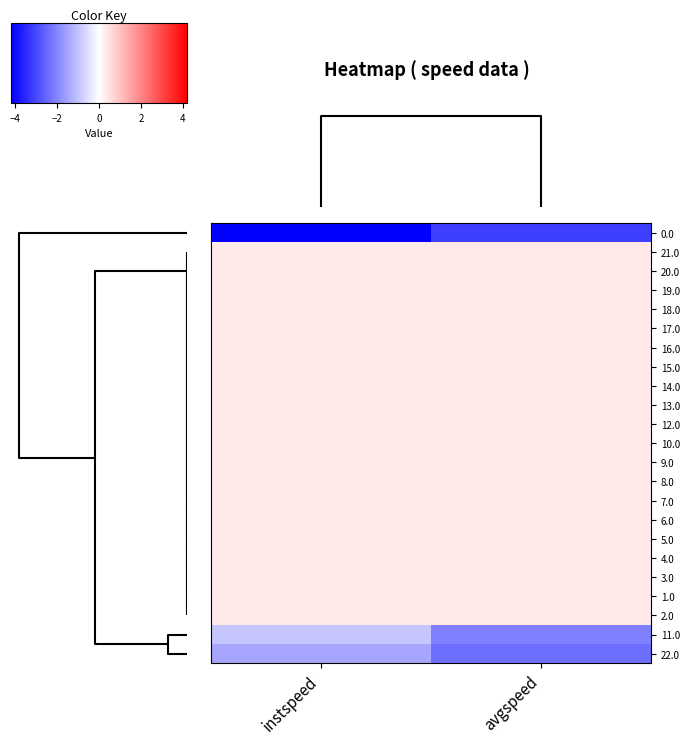

How many data points does each series have?

2